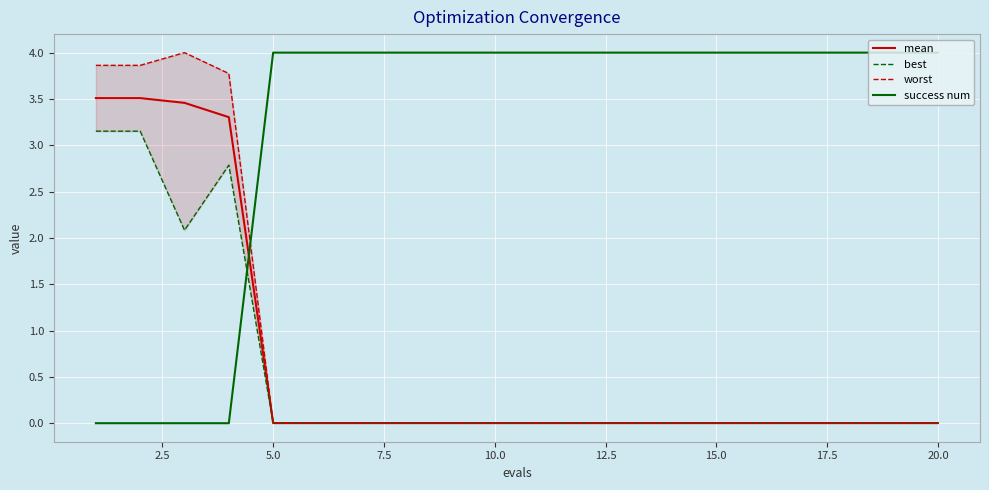

Reading left to right, transcribe all the data shown in this chart.

mean: 3.5	3.5	3.5	3.3	0.0	0.0	0.0	0.0	0.0	0.0	0.0	0.0	0.0	0.0	0.0	0.0	0.0	0.0	0.0	0.0
best: 3.2	3.2	2.1	2.8	0.0	0.0	0.0	0.0	0.0	0.0	0.0	0.0	0.0	0.0	0.0	0.0	0.0	0.0	0.0	0.0
worst: 3.9	3.9	4.0	3.8	0.0	0.0	0.0	0.0	0.0	0.0	0.0	0.0	0.0	0.0	0.0	0.0	0.0	0.0	0.0	0.0
success num: 0.0	0.0	0.0	0.0	4.0	4.0	4.0	4.0	4.0	4.0	4.0	4.0	4.0	4.0	4.0	4.0	4.0	4.0	4.0	4.0